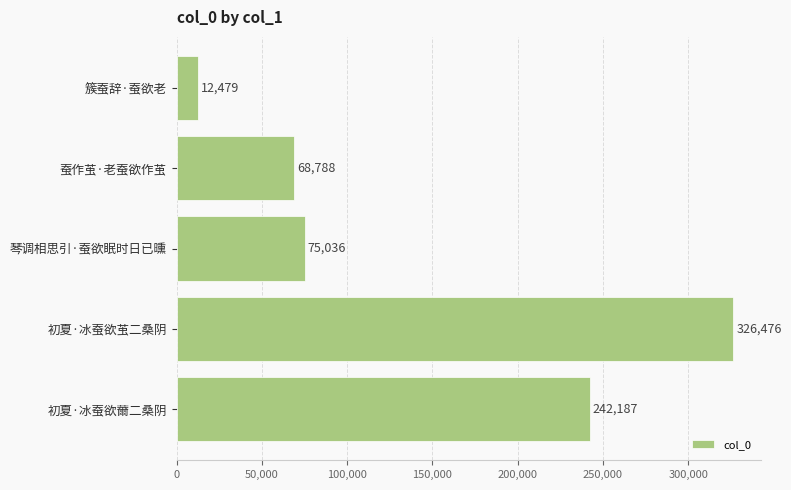

Which has a higher value, 琴调相思引·蚕欲眠时日已曛 or 蚕作茧·老蚕欲作茧?

琴调相思引·蚕欲眠时日已曛